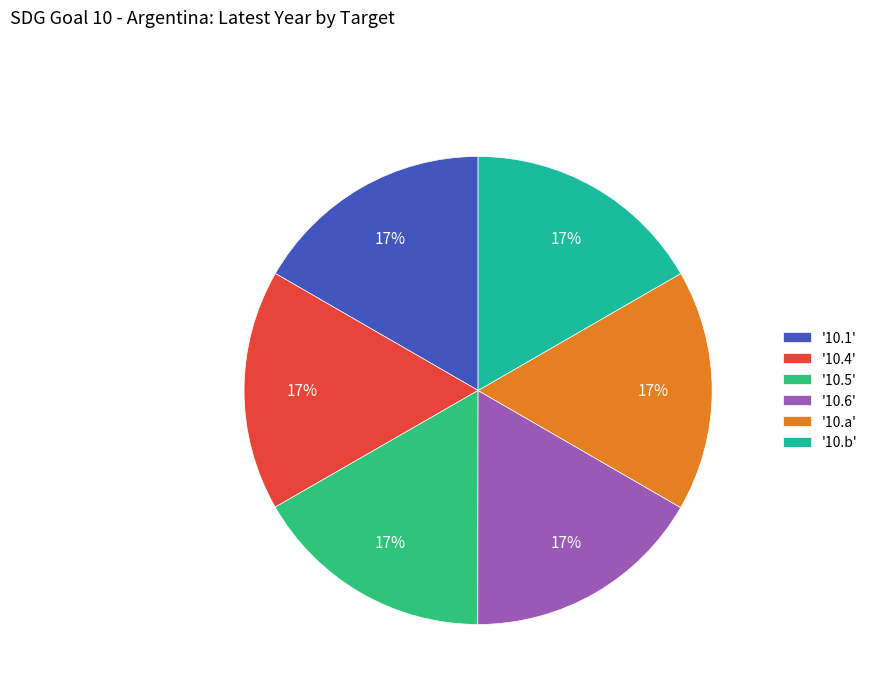

Do '10.4' and '10.5' together represent more than half of the pie?

No